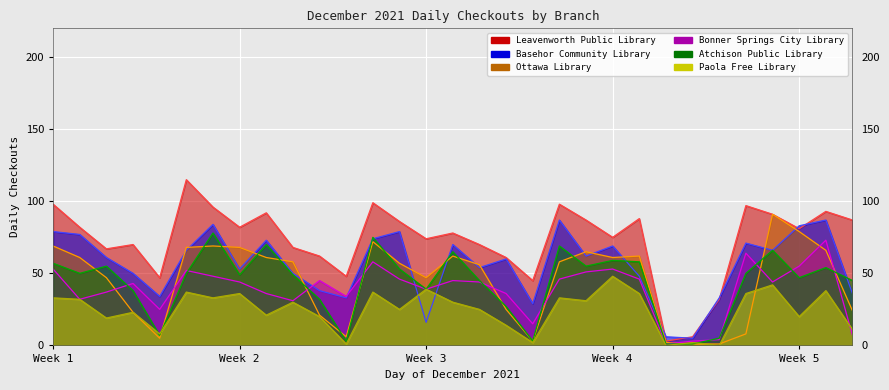

What is the average value of the Paola Free Library series?

25